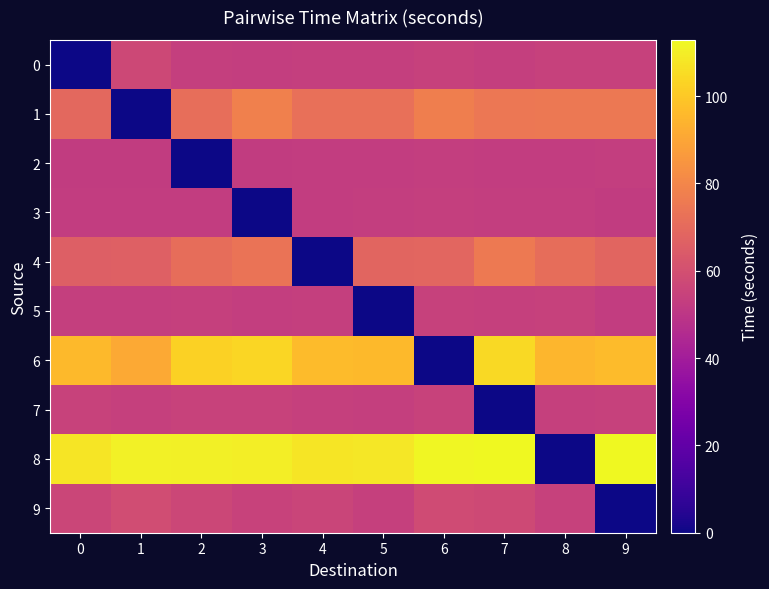

How many categories are shown in the chart?

10